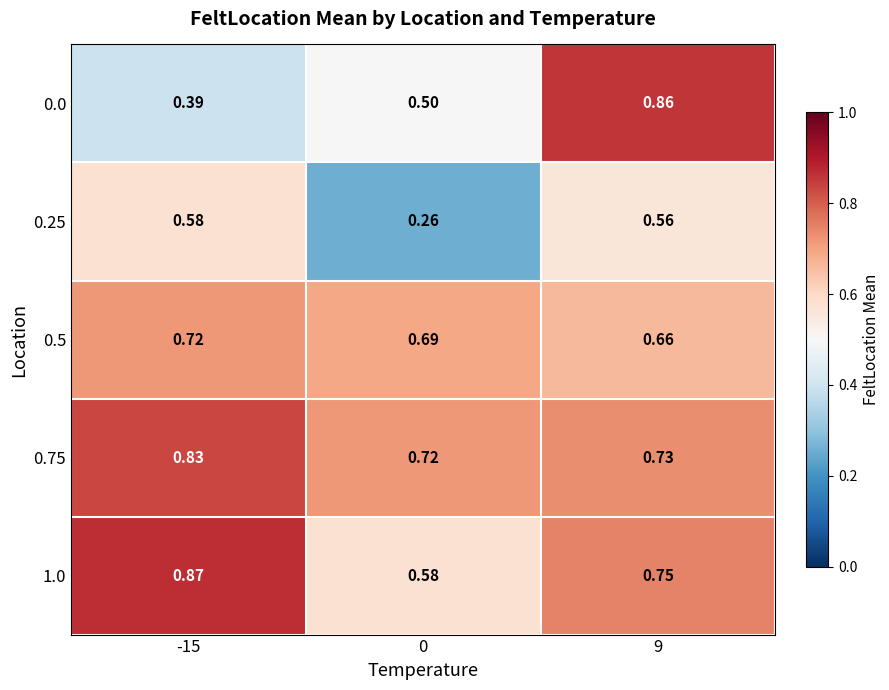

Which series has the largest total across all categories?

0.75